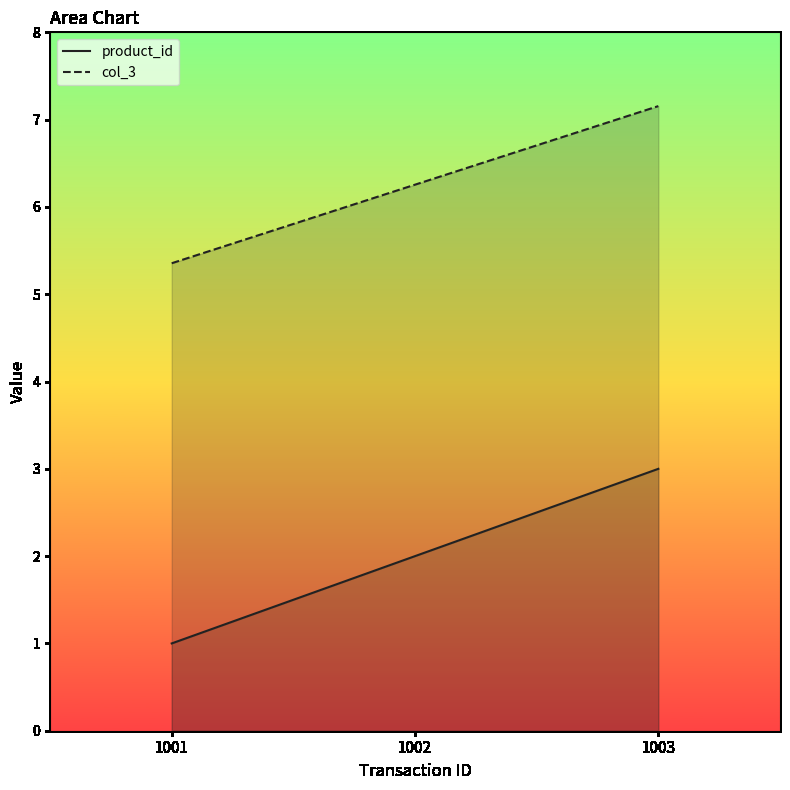

What is the total value across all series at 1001?

6.4